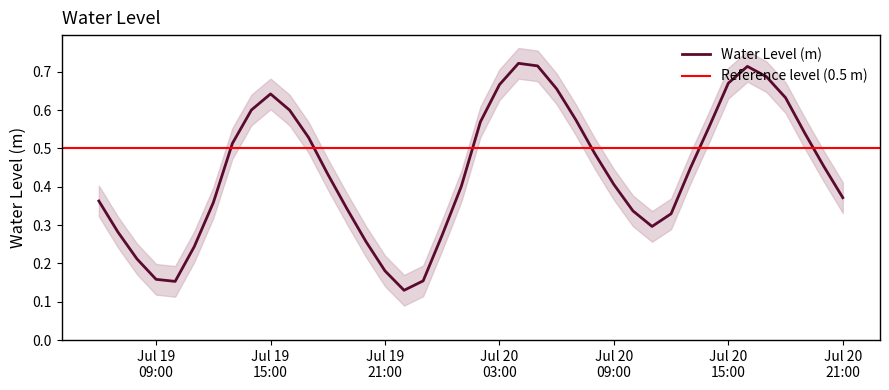

What position from the right is 2025-07-19 11:00:00?

35